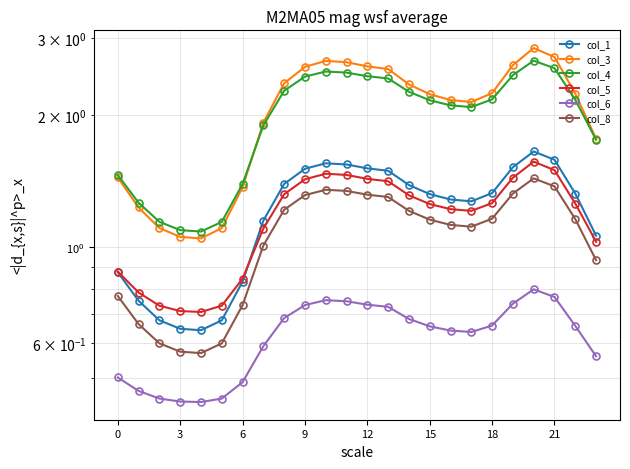

Which series changed the most between 6 and 10?

col_3